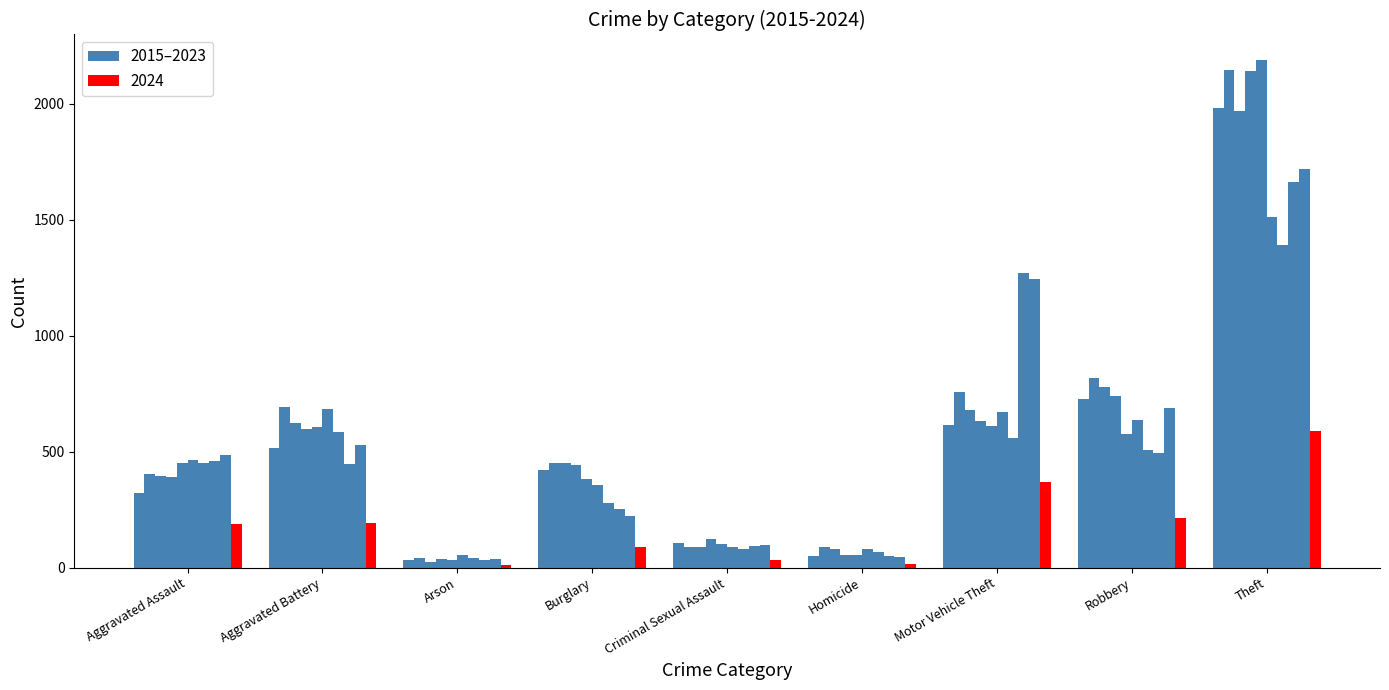

What is the change in value from Aggravated Assault to Theft?

+1658